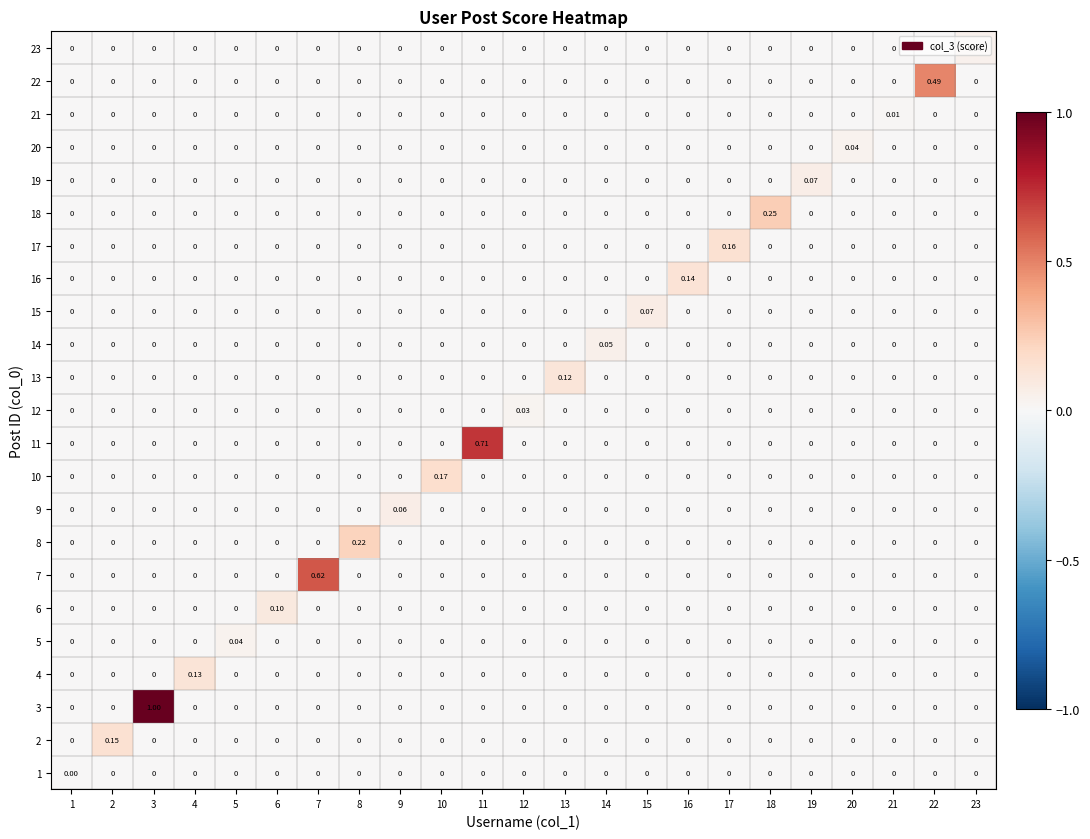

Is the value of 21 at 16 greater than the value of 20 at 20?

No